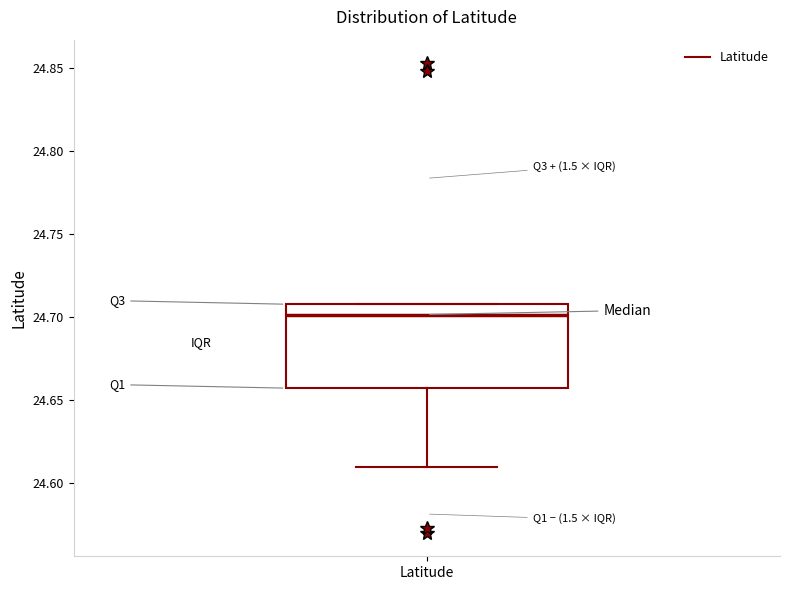

Where is the upper edge of the box for Latitude on the y-axis? The values are not printed on the chart, so give them approximately, as read against the axis.

24.710